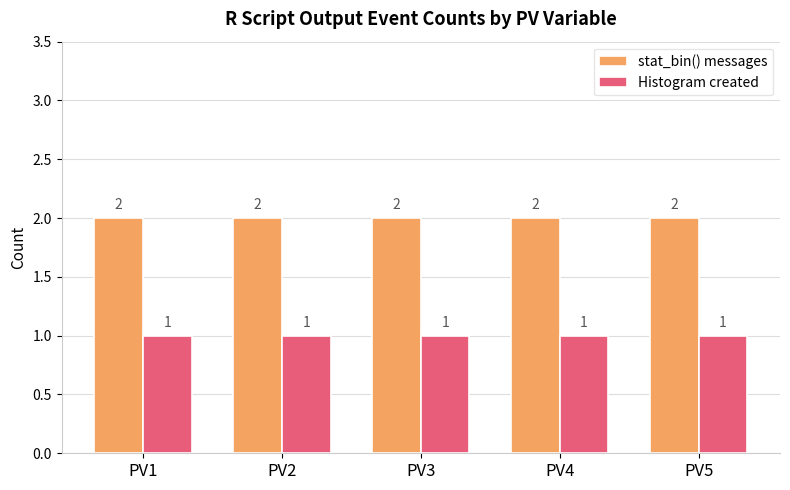

True or false: stat_bin() messages has a value of 1 at PV4.

False